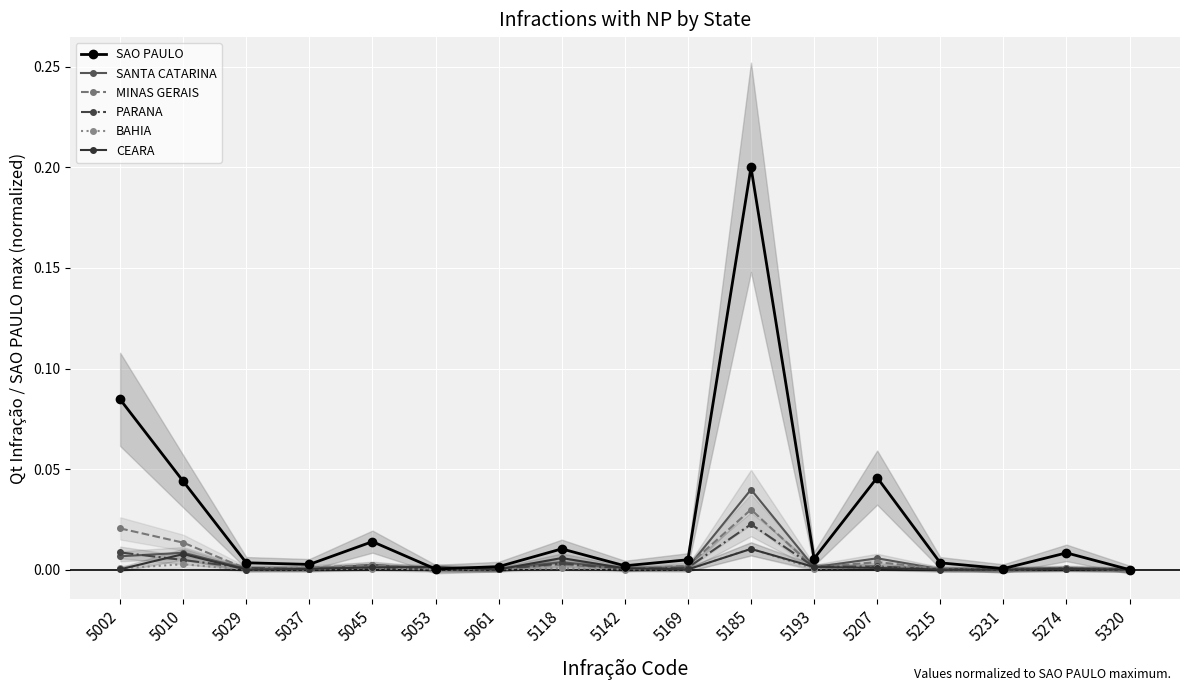

Reading left to right, transcribe all the data shown in this chart.

SAO PAULO: 0.1	0.0	0.0	0.0	0.0	0.0	0.0	0.0	0.0	0.0	0.2	0.0	0.0	0.0	0.0	0.0	0.0
SANTA CATARINA: 0.0	0.0	0.0	0.0	0.0	0.0	0.0	0.0	0.0	0.0	0.0	0.0	0.0	0.0	0.0	0.0	0.0
MINAS GERAIS: 0.0	0.0	0.0	0.0	0.0	0.0	0.0	0.0	0.0	0.0	0.0	0.0	0.0	0.0	0.0	0.0	0.0
PARANA: 0.0	0.0	0.0	0.0	0.0	0.0	0.0	0.0	0.0	0.0	0.0	0.0	0.0	0.0	0.0	0.0	0.0
BAHIA: 0.0	0.0	0.0	0.0	0.0	0.0	0.0	0.0	0.0	0.0	0.0	0.0	0.0	0.0	0.0	0.0	0.0
CEARA: 0.0	0.0	0.0	0.0	0.0	0.0	0.0	0.0	0.0	0.0	0.0	0.0	0.0	0.0	0.0	0.0	0.0